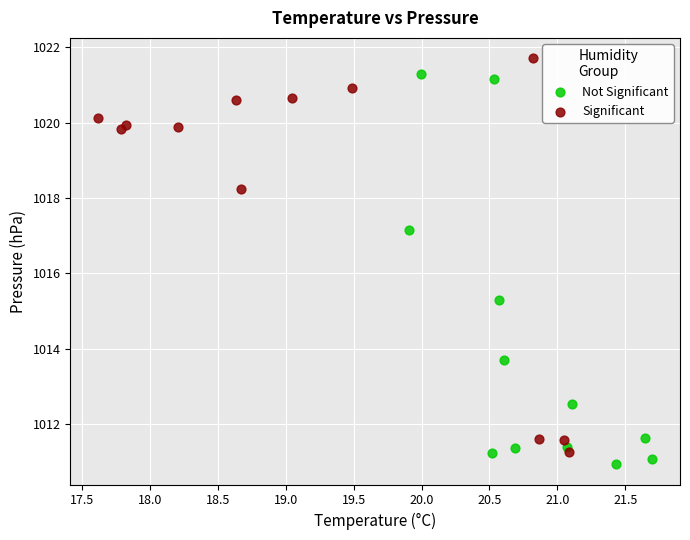

Which series contains the highest Y value?

Significant